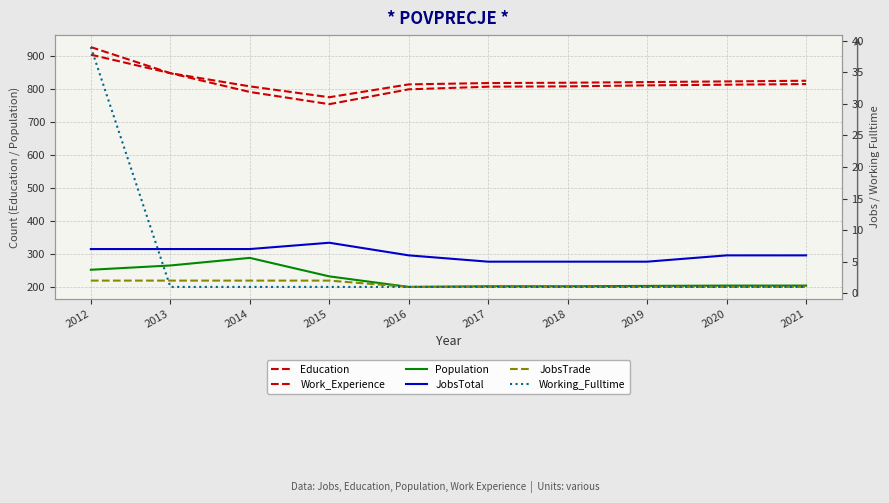

At 2018, list the series in order from smallest to largest.

JobsTrade, Working_Fulltime, JobsTotal, Population, Education, Work_Experience